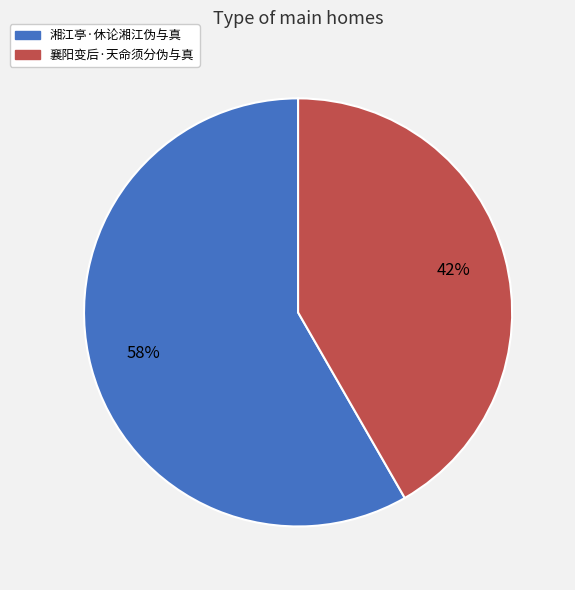

Approximately how many times larger is the value at 湘江亭·休论湘江伪与真 compared to 襄阳变后·天命须分伪与真?

1.4